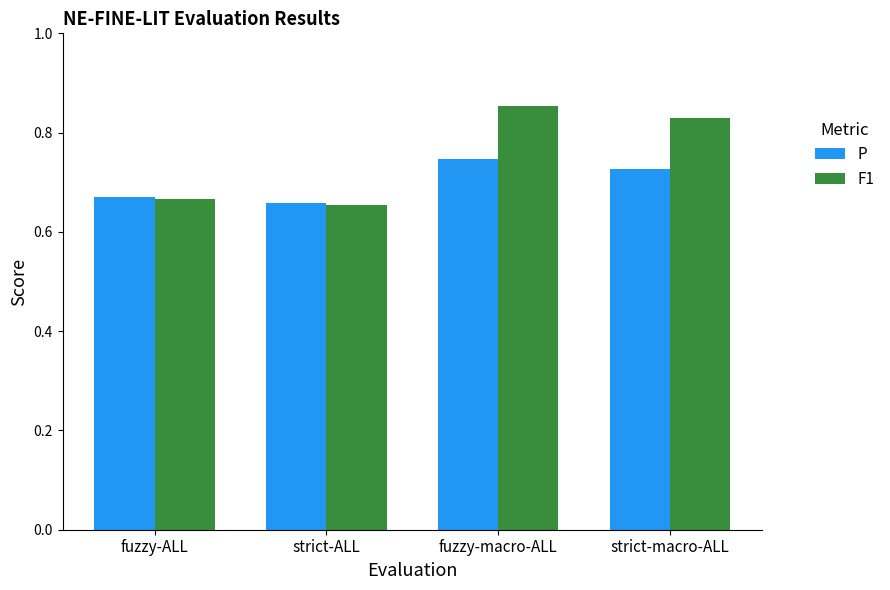

Which series has the largest range (max minus min)?

F1